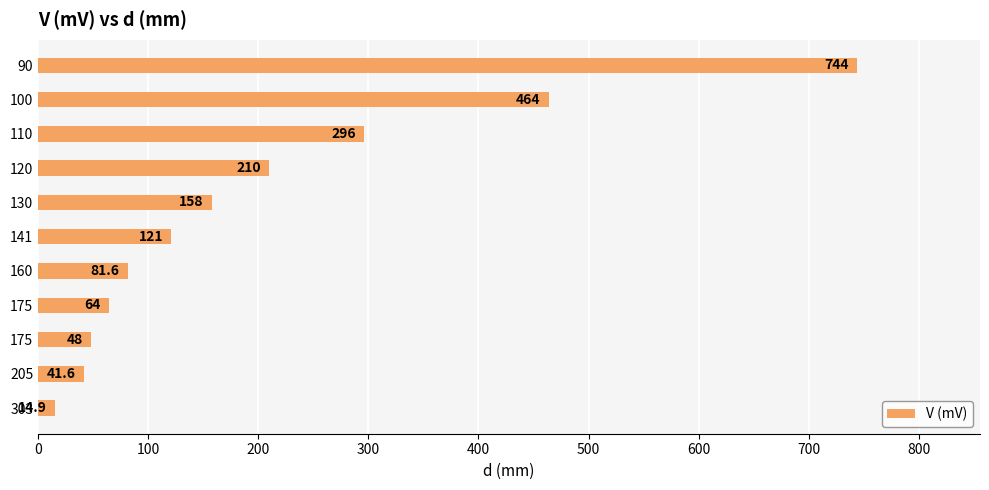

How many distinct data groups are displayed?

1